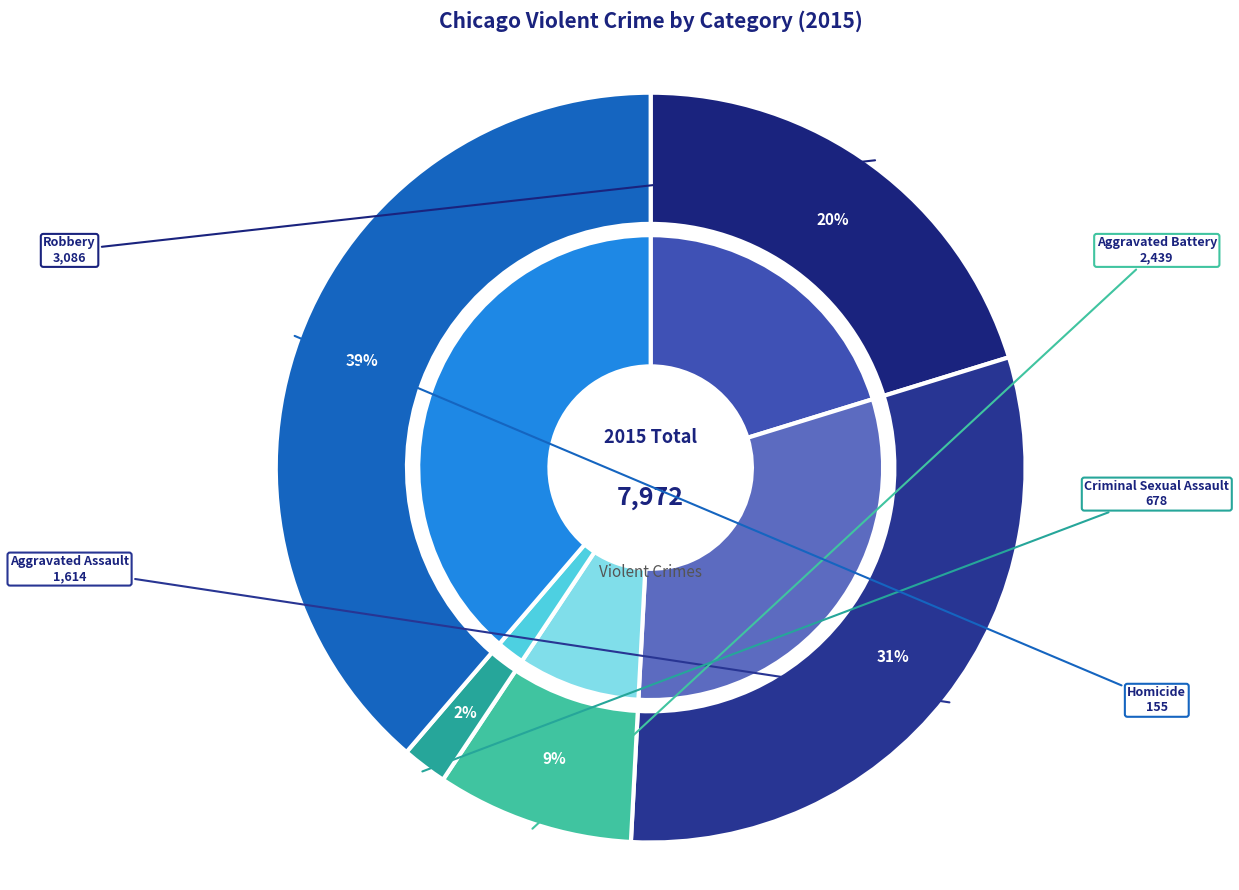

Does any single category account for the majority?

No